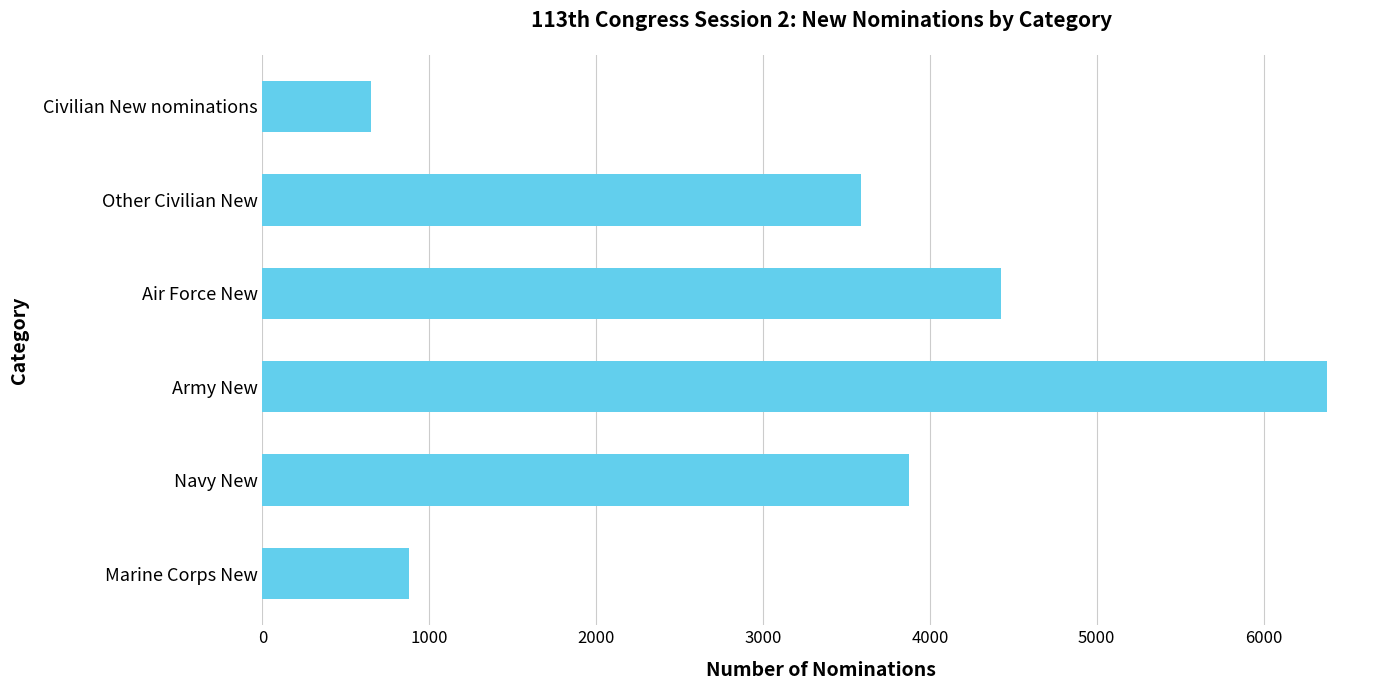

How many series are shown in this chart?

1